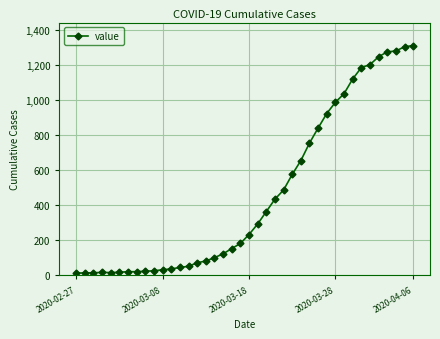

What is the greatest value displayed?

1312